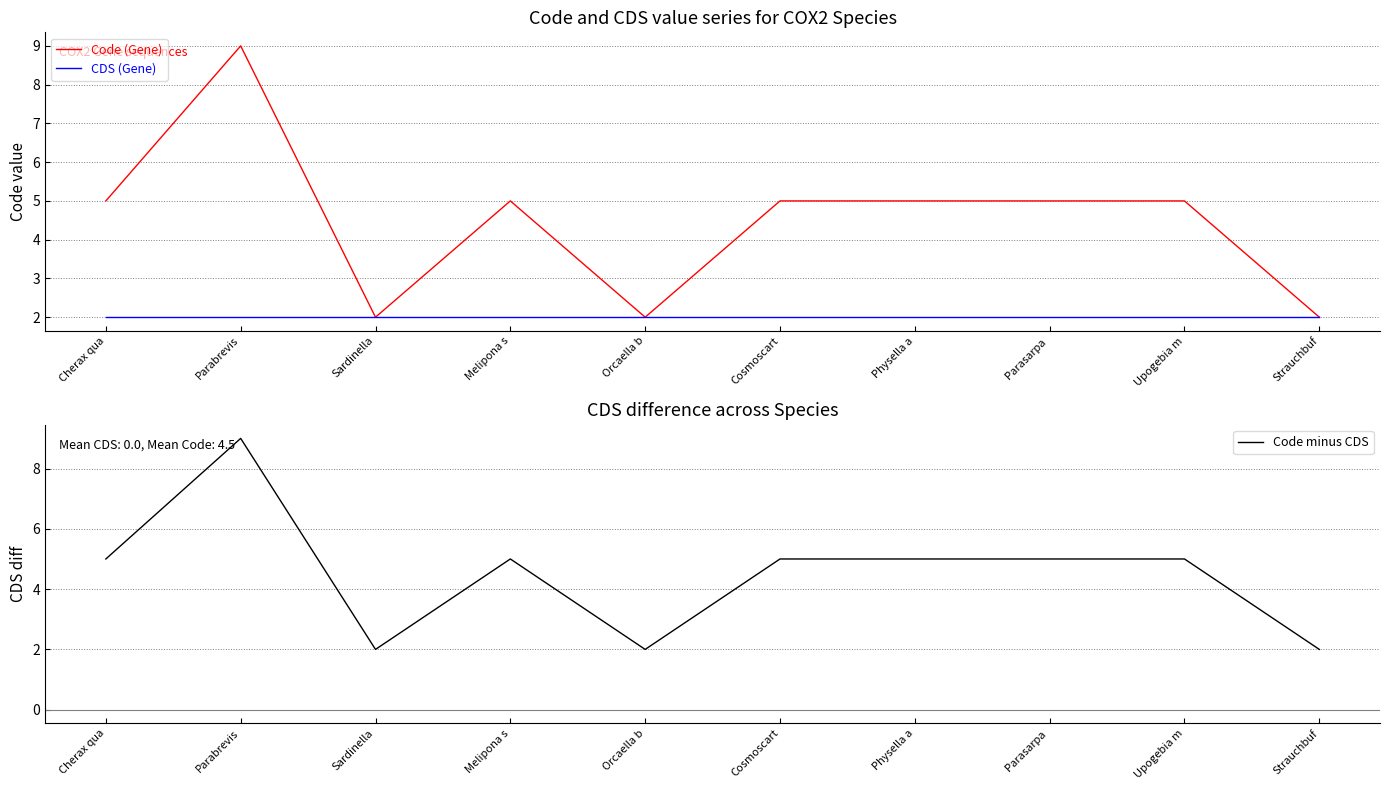

What is the difference between the highest and lowest values at Parasarpa ?

3